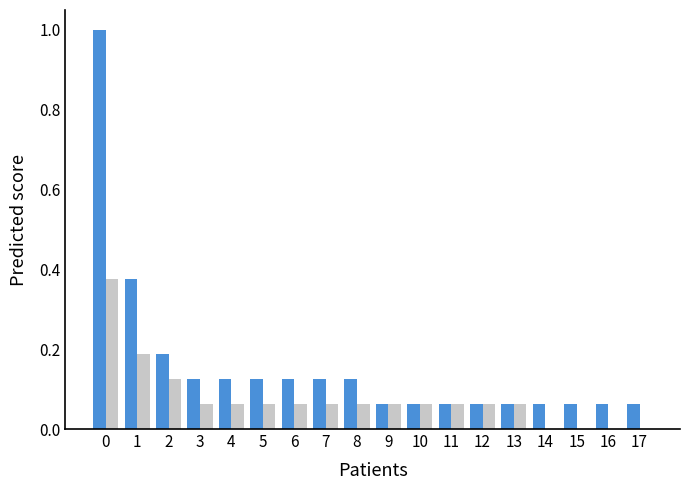

What is the total value across all series at 1?

0.6